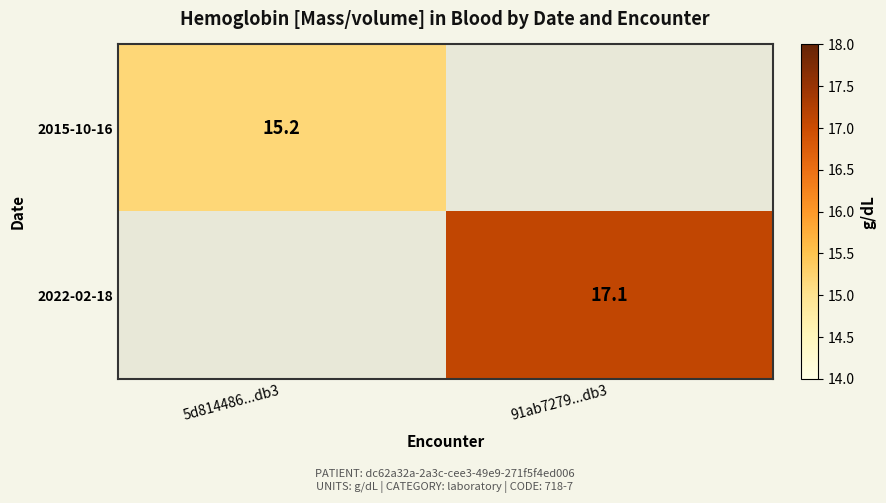

Is the value of 2015-10-16 at 5d814486...db3 greater than the value of 2022-02-18 at 91ab7279...db3?

No